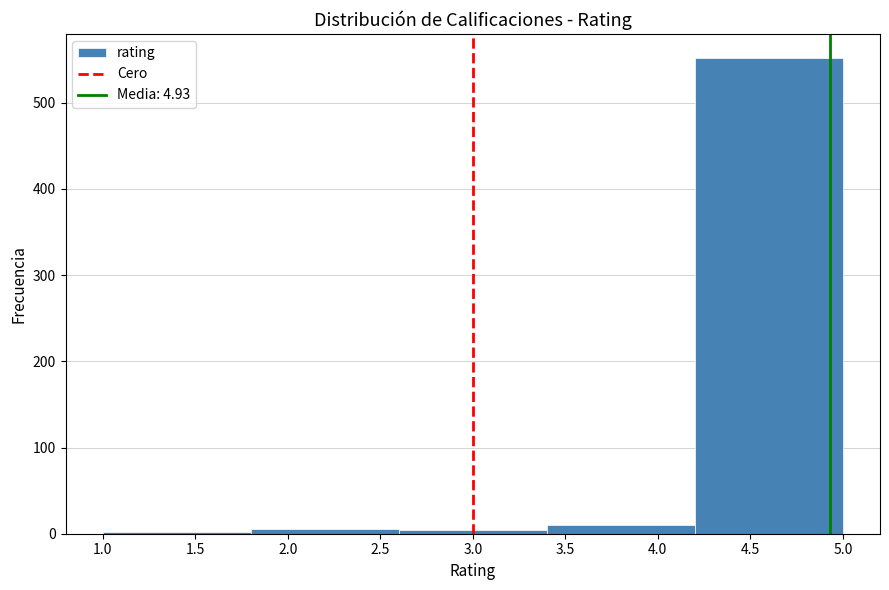

Reading left to right, transcribe this chart: for each bar, give the range it covers on the x-axis and its height. The values are not printed on the chart, so give them approximately, as read against the axis.

1.0 to 1.8: under 10
1.8 to 2.6: under 10
2.6 to 3.4: under 10
3.4 to 4.2: 10
4.2 to 5.0: 550